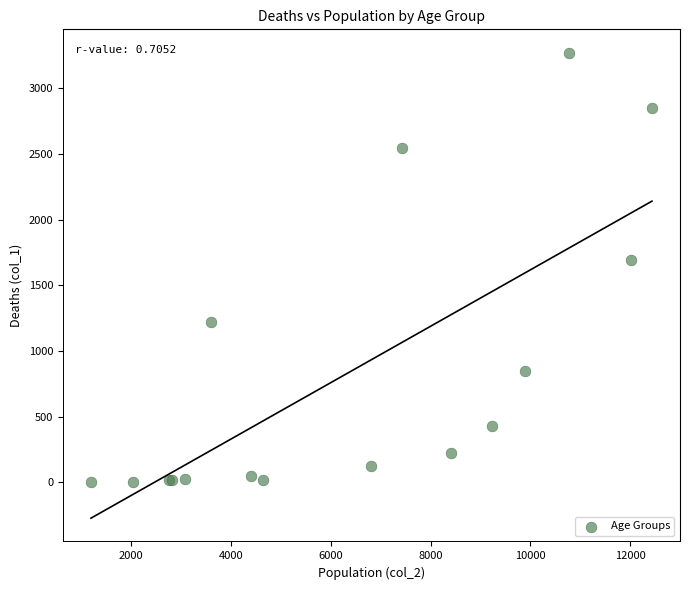

What Y value in the scatter plot is closest to 1638?

1690